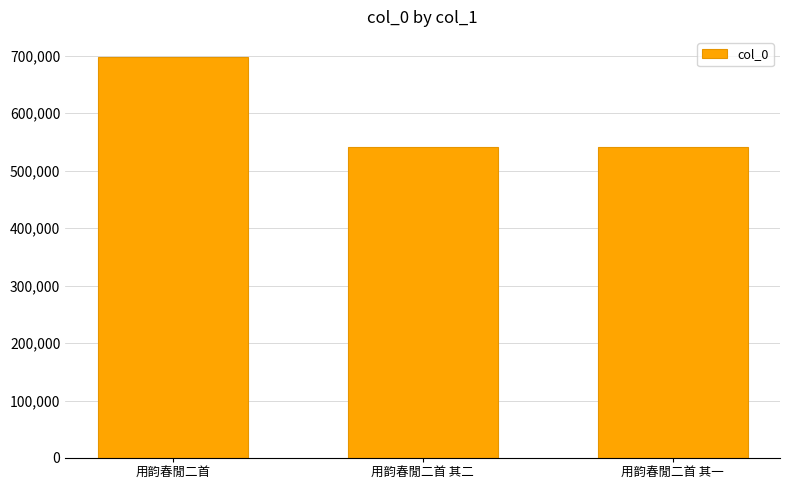

The value at 用韵春閒二首 其二 is 540886. True or false?

True